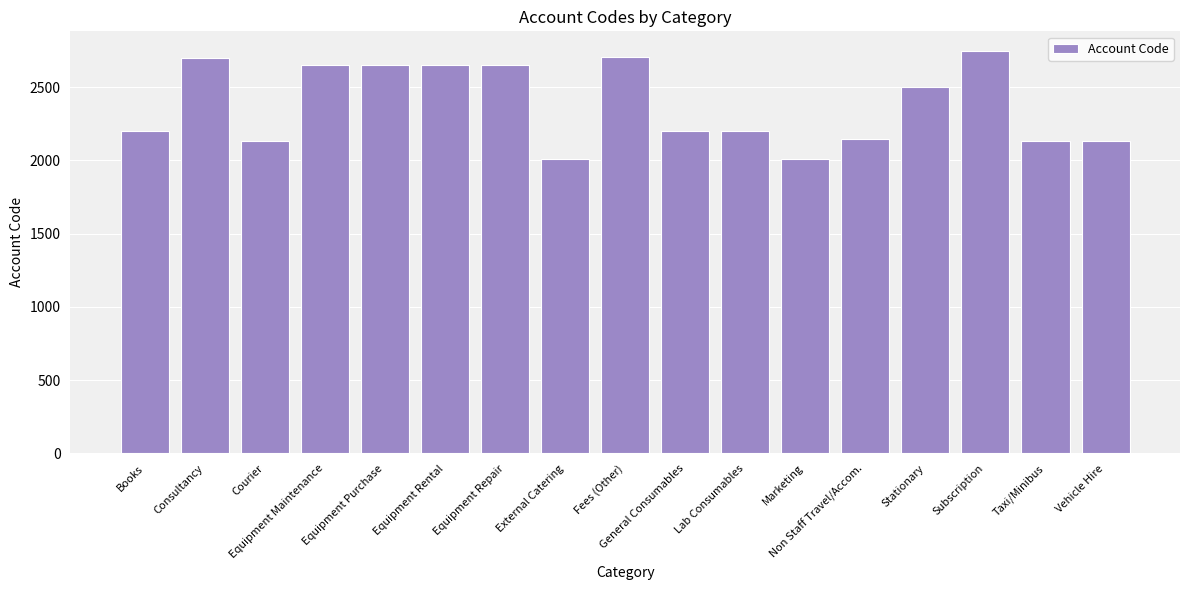

What is the sum of all values?

40423